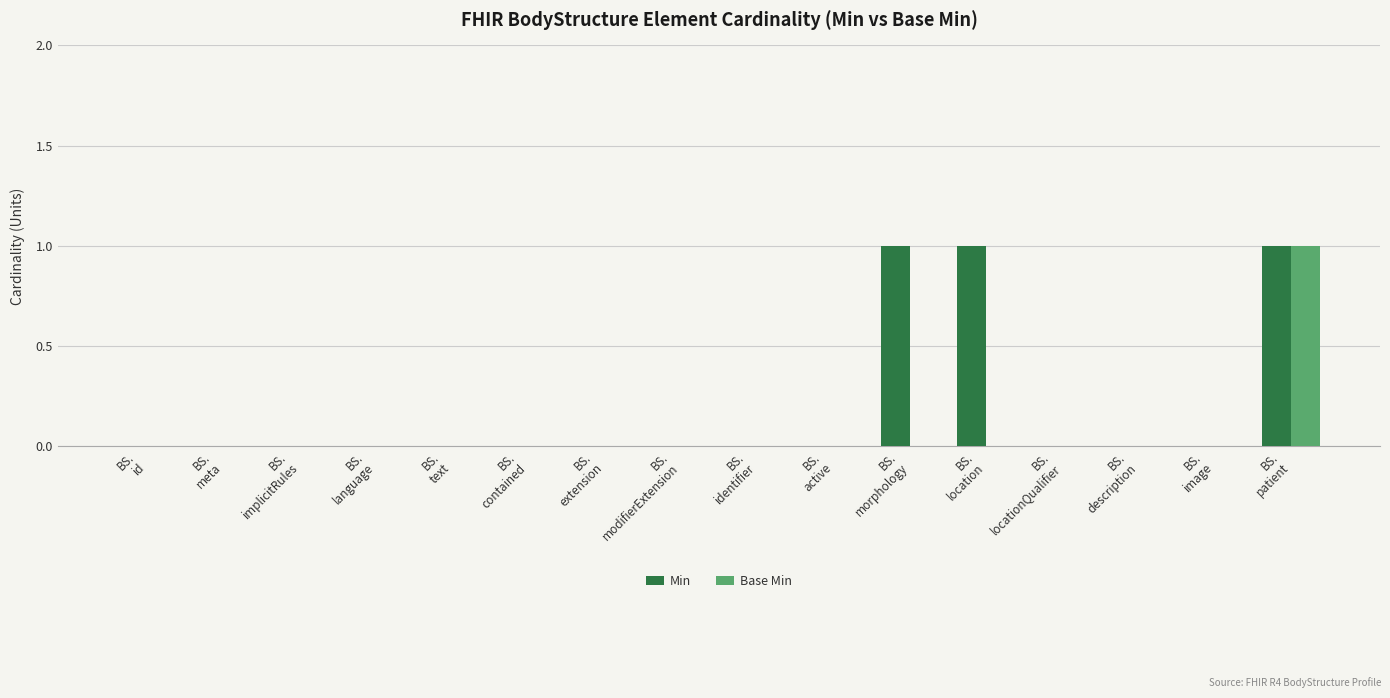

Which series has the largest total across all categories?

Min